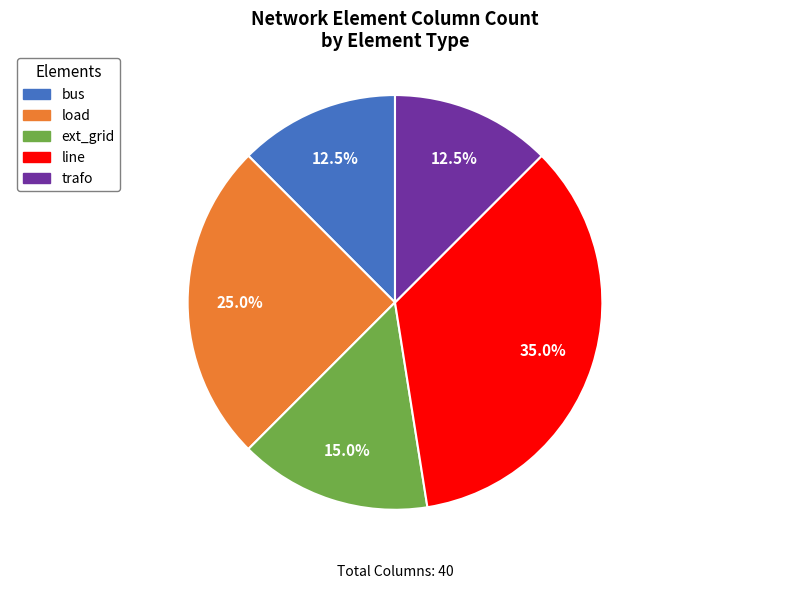

Is trafo the majority of the pie?

No